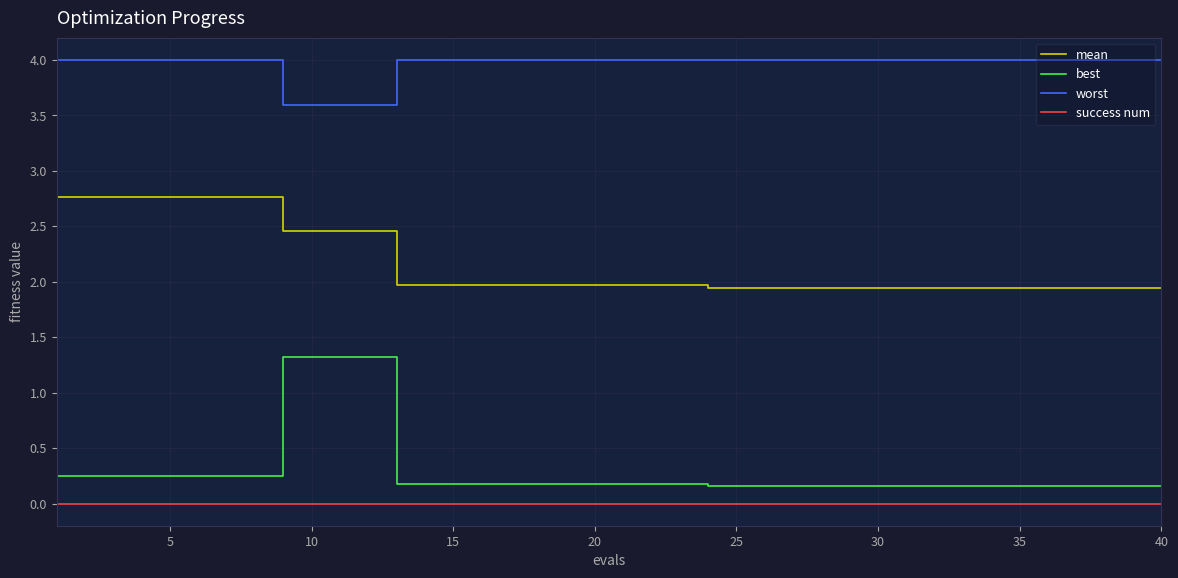

List the series in order of their peak value, highest first.

worst, mean, best, success num